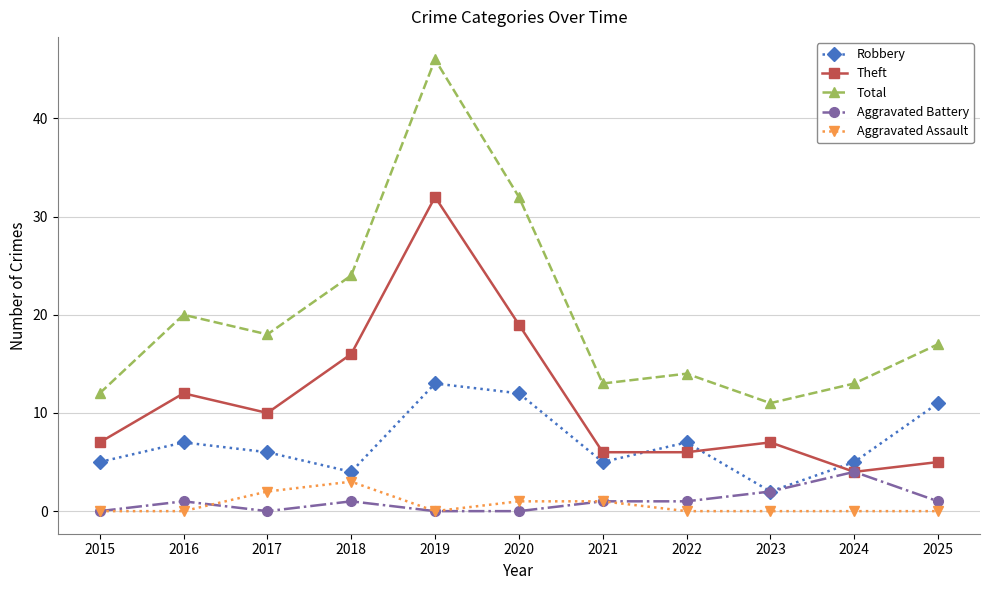

What is the value of the Aggravated Battery point at the 10th from the left?

4